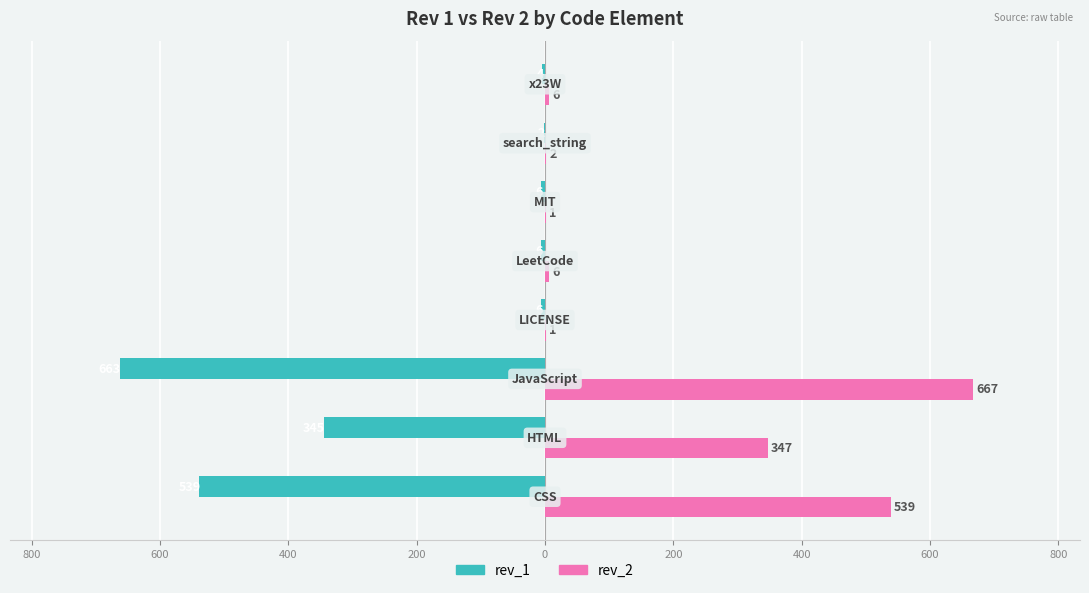

How many bars are there in total?

16